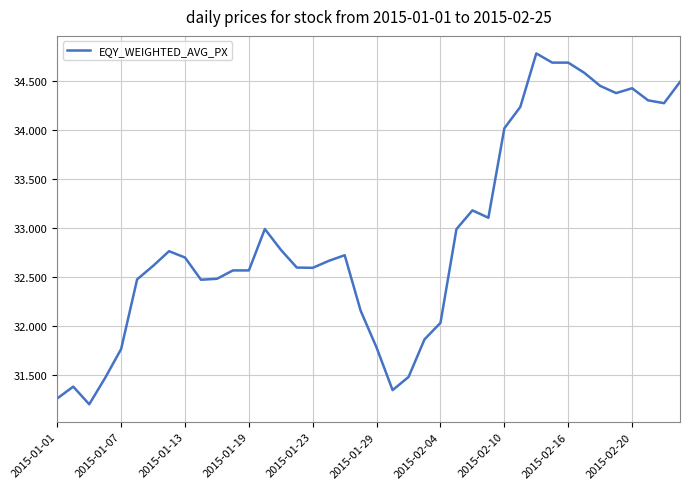

What is the difference between the maximum and minimum values?

3.6